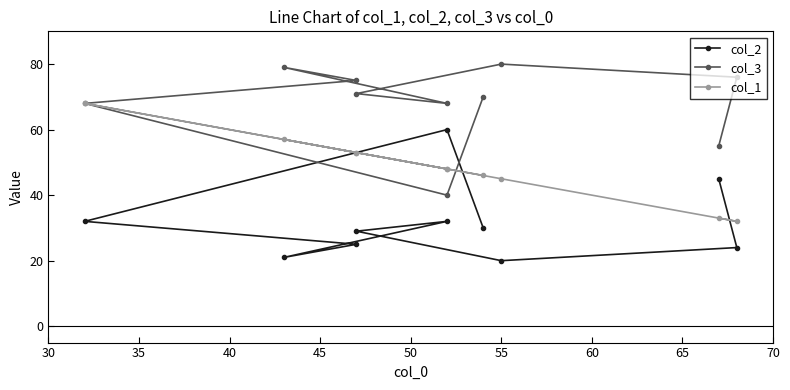

What is the total value across all series at 50?

157